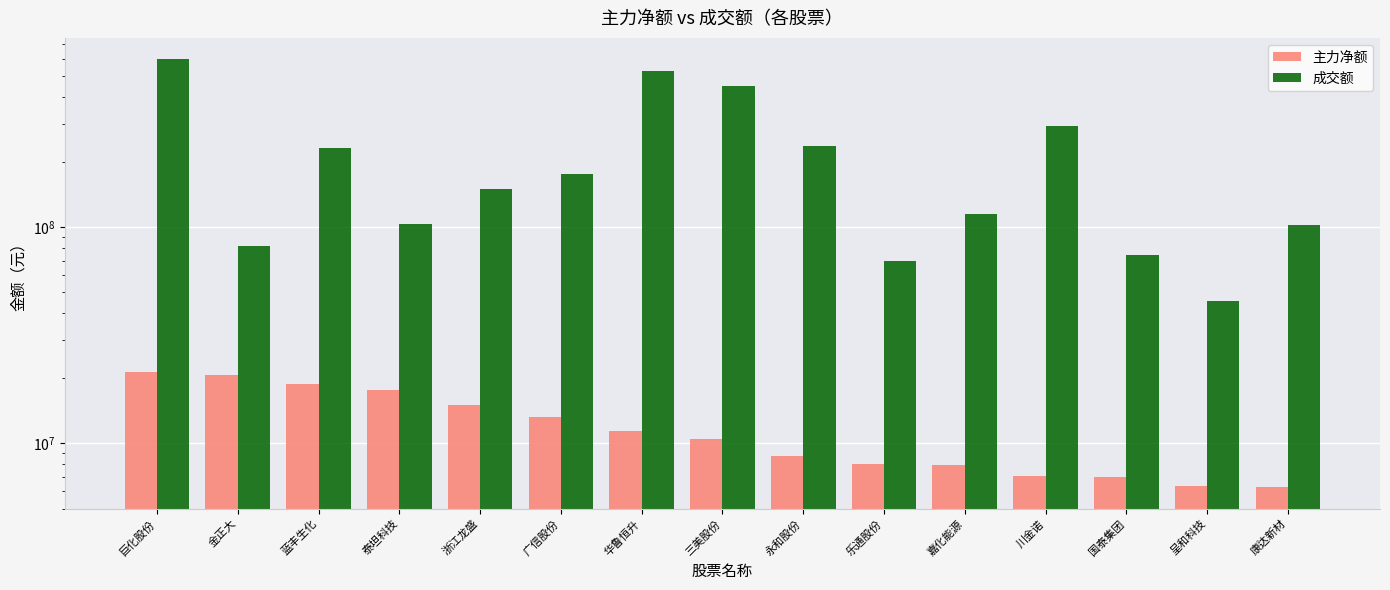

True or false: 成交额 has a value of 26390343 at 乐通股份.

False